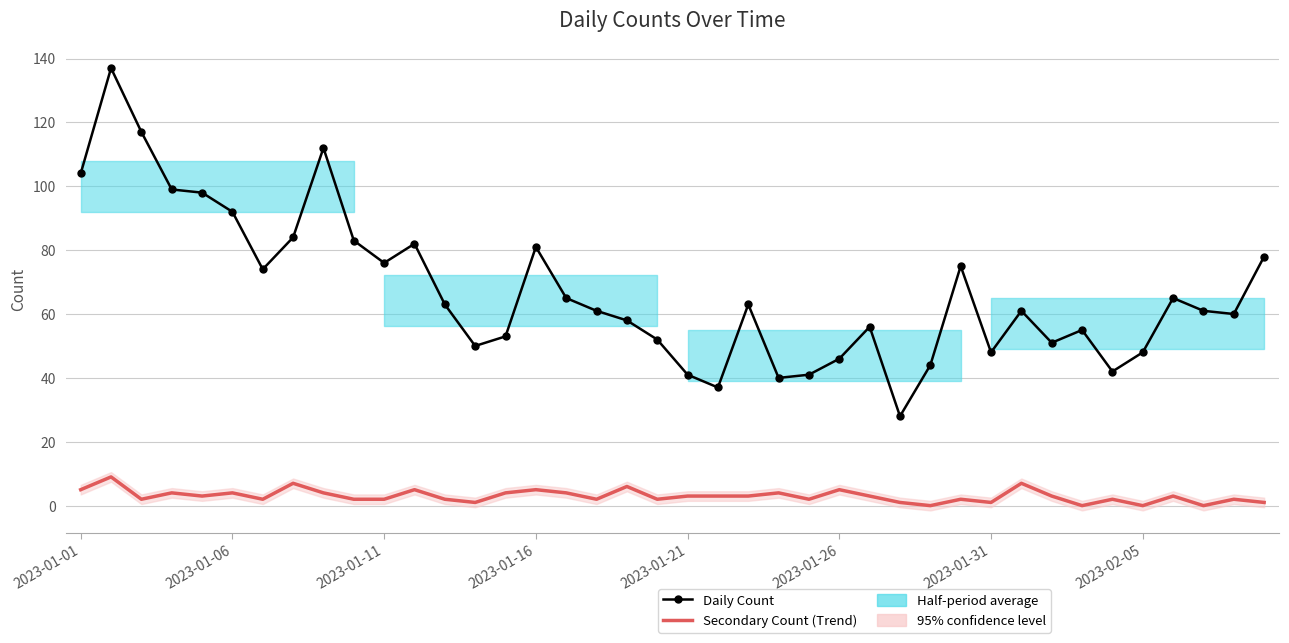

True or false: Daily Count and Secondary Count (Trend) intersect in this chart.

False